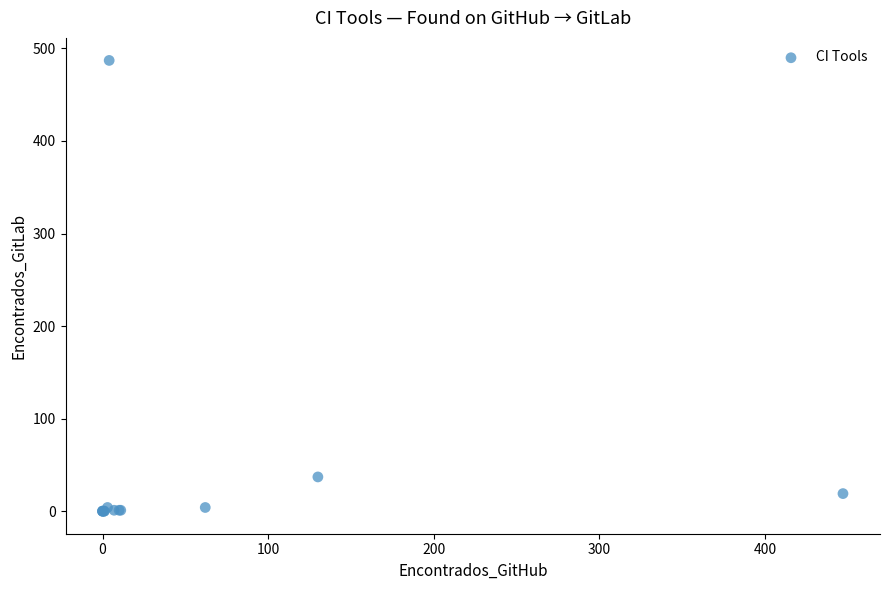

What Y value in the scatter plot is closest to 243?

37